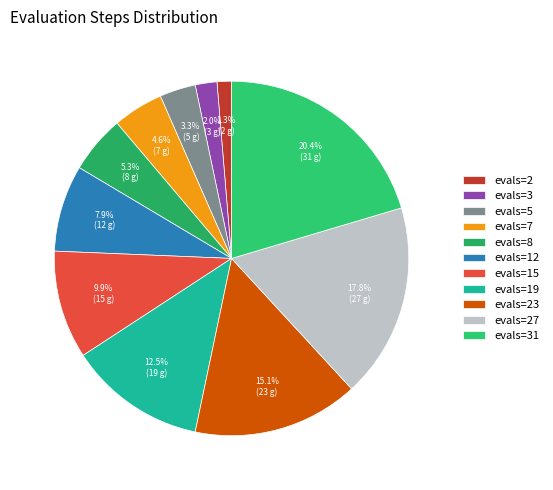

How many slices are in this pie chart?

11